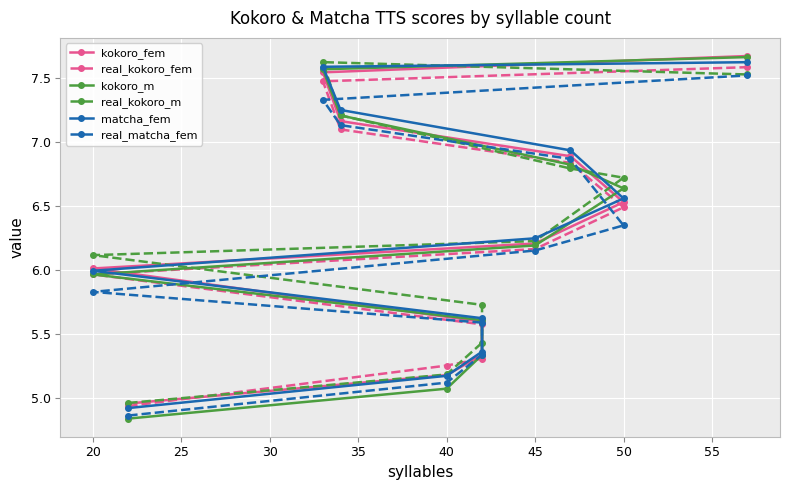

Which has a higher value, 35 or 50?

50